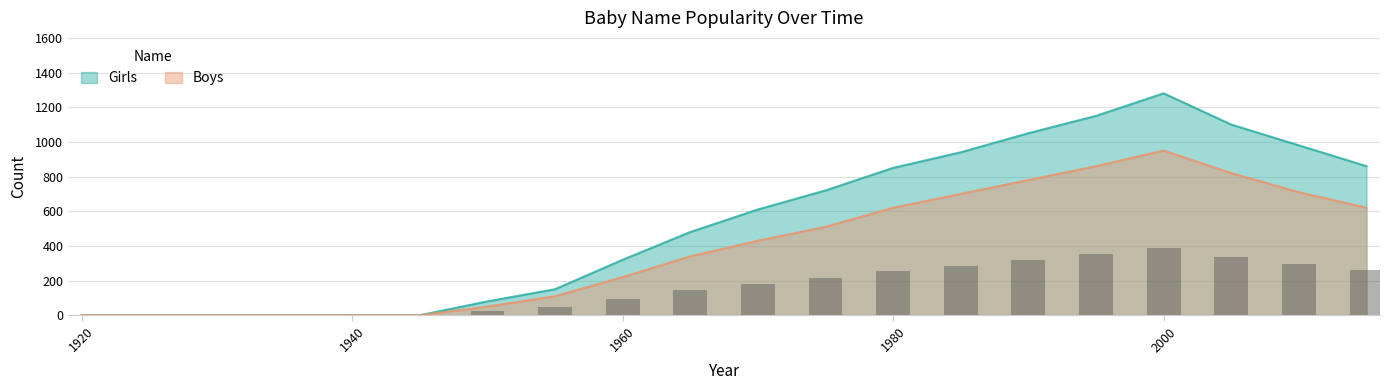

Is it true that Girls equals 480 at 1965?

True